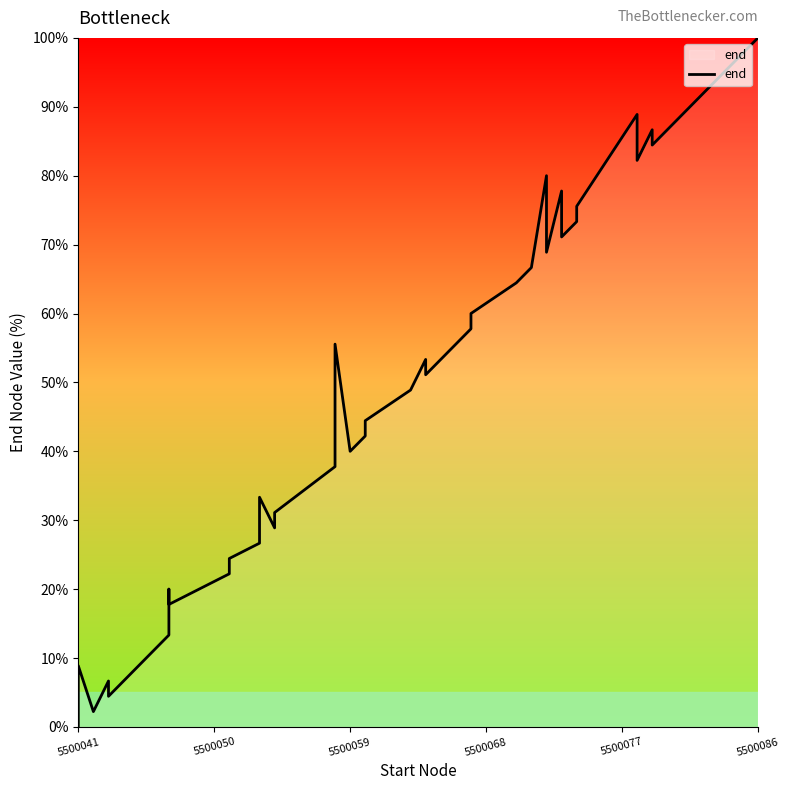

True or false: the data shows 15.7 at 14.

False